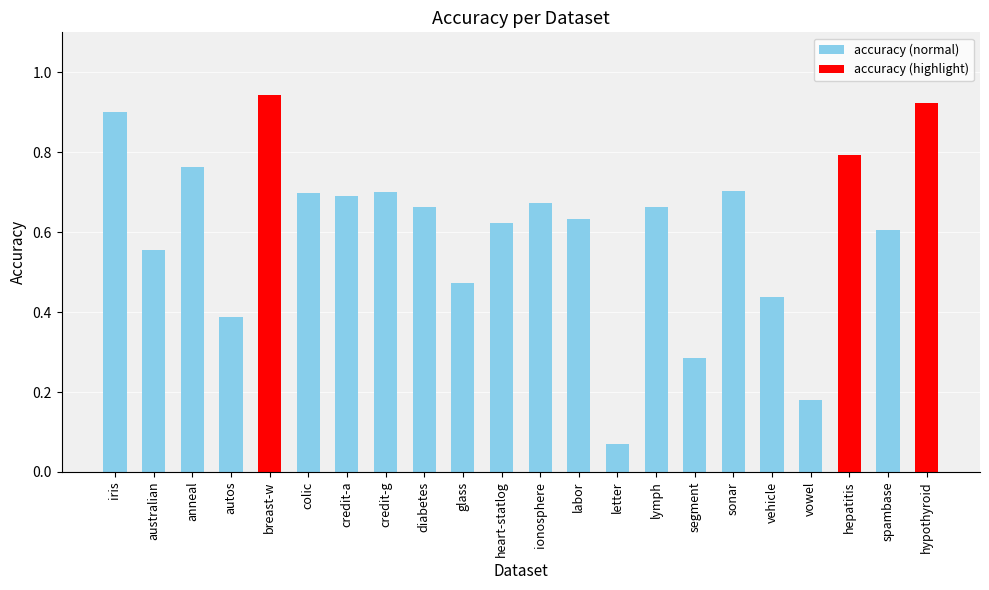

True or false: the data shows 0.2 at ionosphere.

False